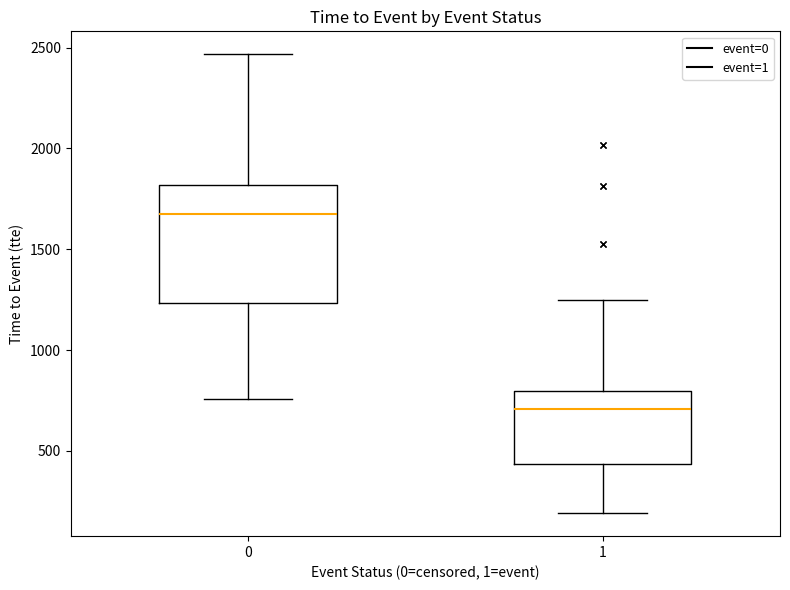

Which box has the highest median line?

0